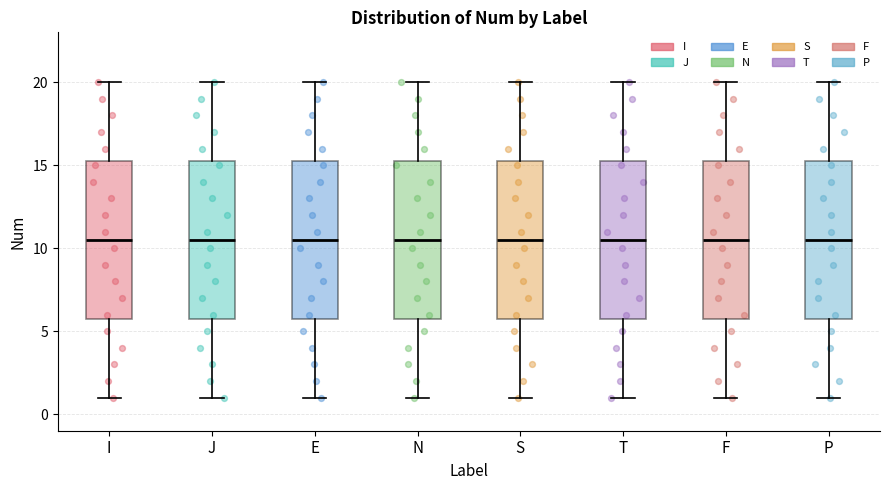

Reading left to right, read every box against the y-axis: the position of its median line, the range the box covers, and the ends of its whiskers. The values are not printed on the chart, so give them approximately, as read against the axis.

I: median 10.5, box 6.0 to 15.5, whiskers 1.0 to 20.0
J: median 10.5, box 6.0 to 15.5, whiskers 1.0 to 20.0
E: median 10.5, box 6.0 to 15.5, whiskers 1.0 to 20.0
N: median 10.5, box 6.0 to 15.5, whiskers 1.0 to 20.0
S: median 10.5, box 6.0 to 15.5, whiskers 1.0 to 20.0
T: median 10.5, box 6.0 to 15.5, whiskers 1.0 to 20.0
F: median 10.5, box 6.0 to 15.5, whiskers 1.0 to 20.0
P: median 10.5, box 6.0 to 15.5, whiskers 1.0 to 20.0